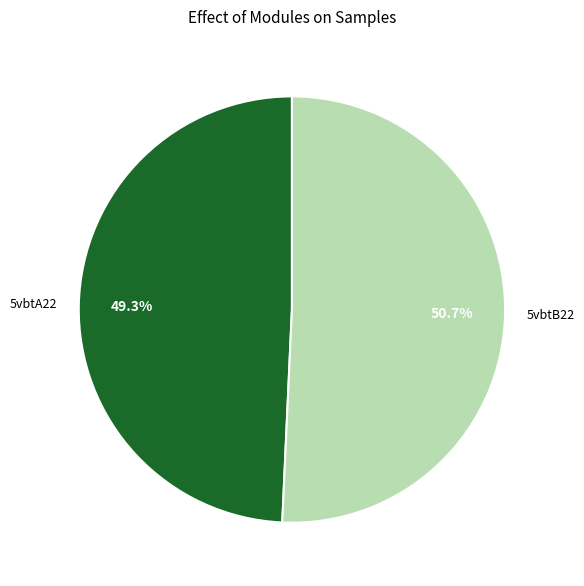

Count the number of slices in the pie.

2